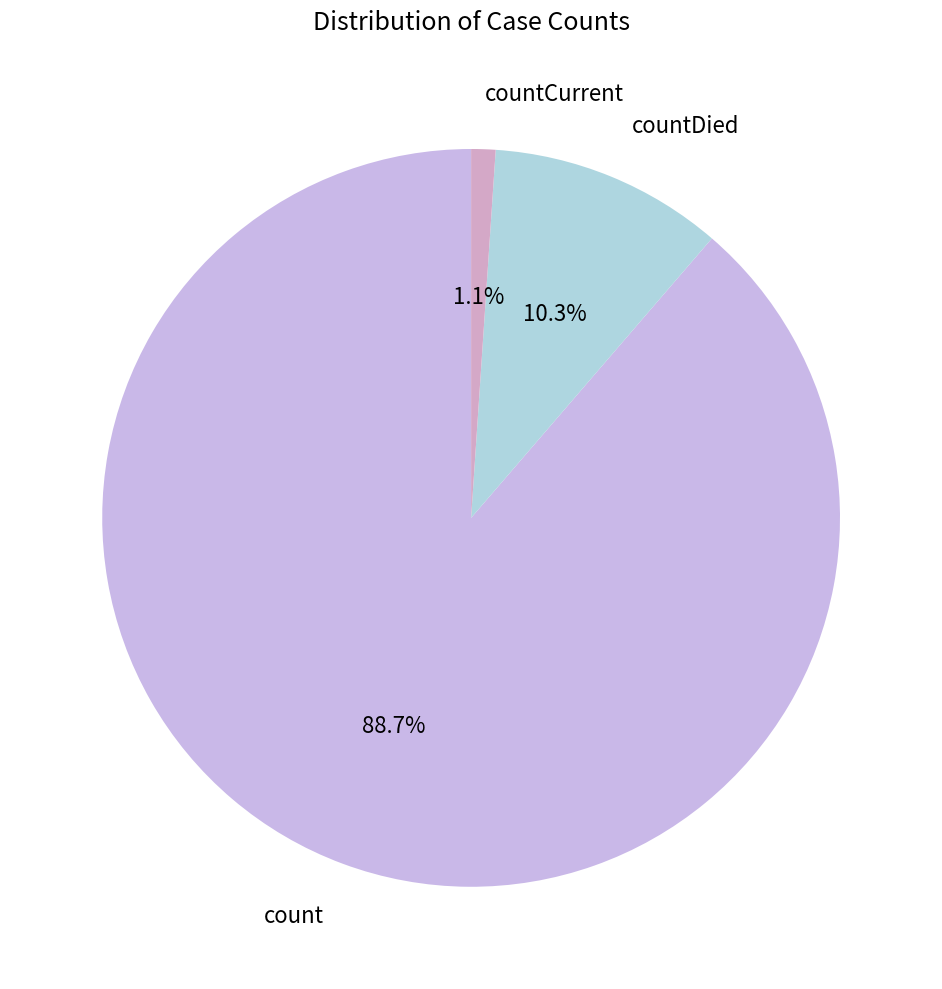

Which category accounts for the majority?

count